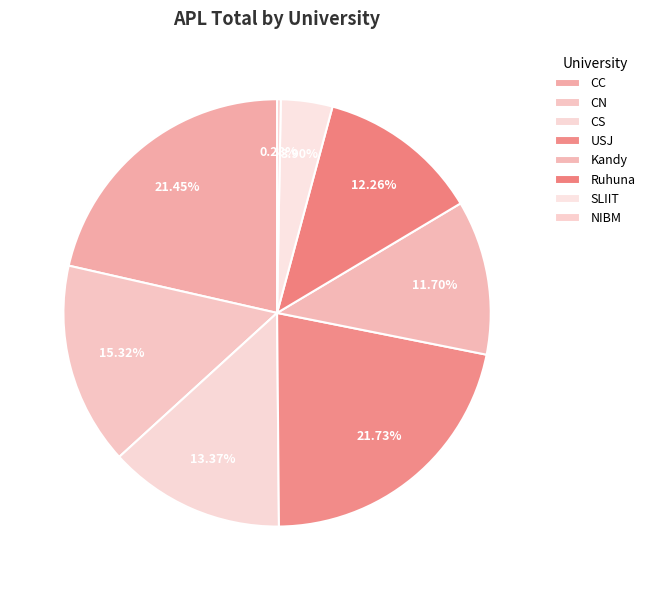

What portion of the pie excludes CC?

78.6%